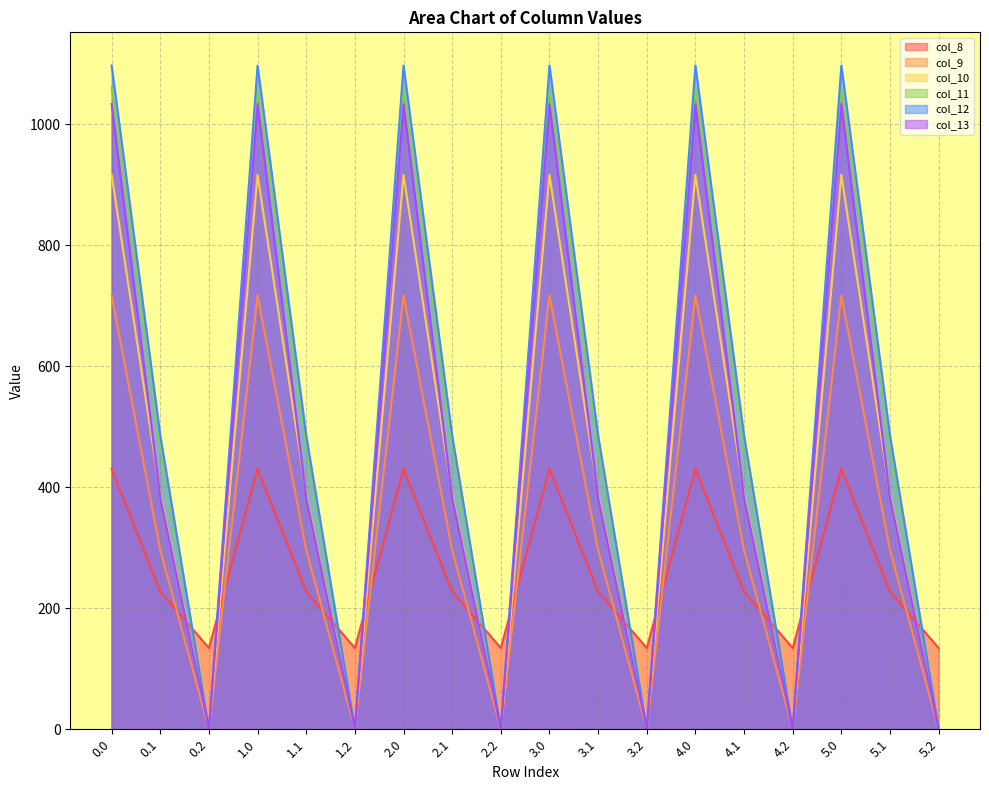

Is it true that col_13 equals 330.4 at 4.2?

False